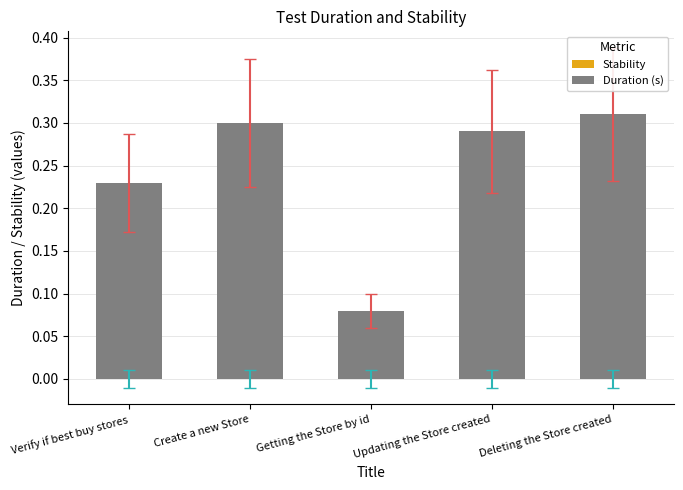

At which label is the value closest to 0?

Getting the Store by id